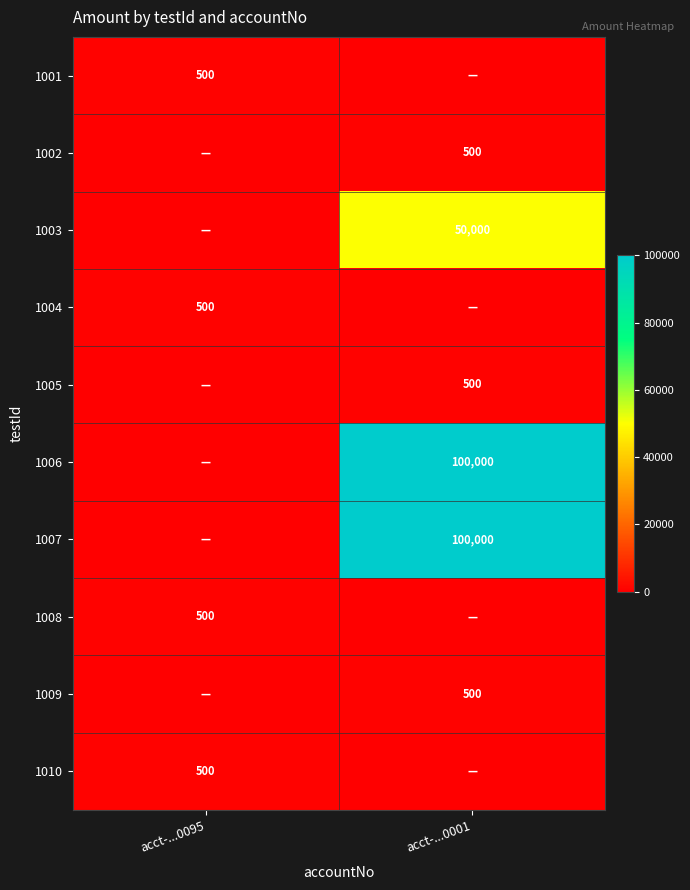

True or false: 1001 has a value of 800 at acct-...0095.

False